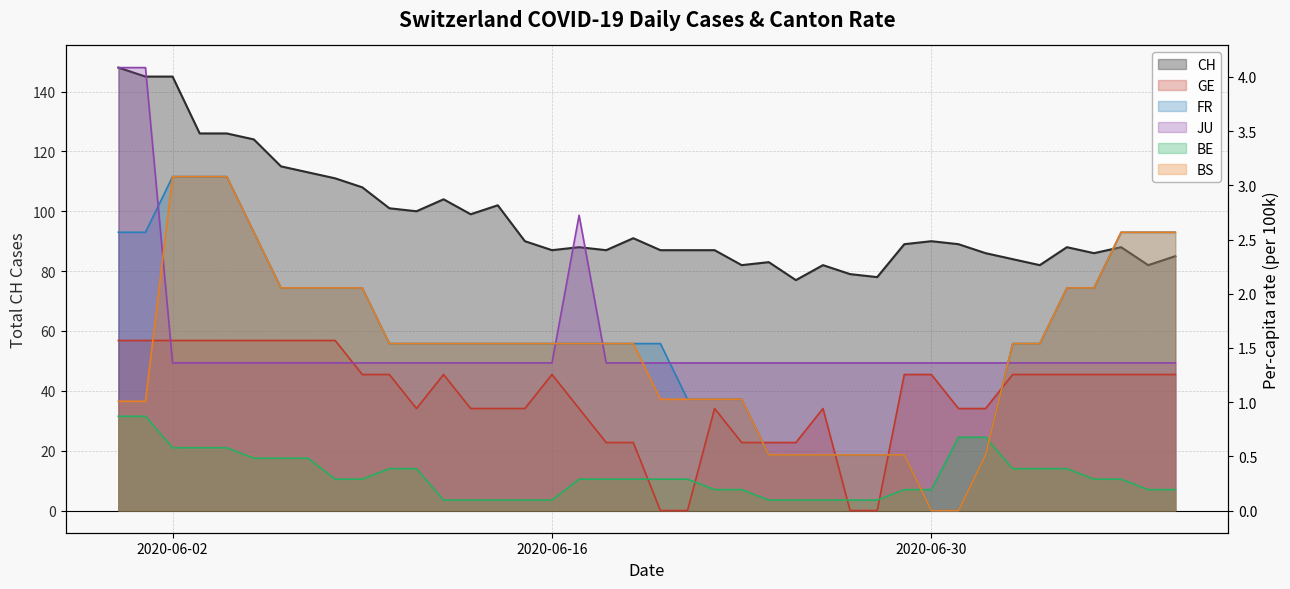

What is the sum of the BE_pc values at 2020-06-24 and 2020-06-22?

0.3